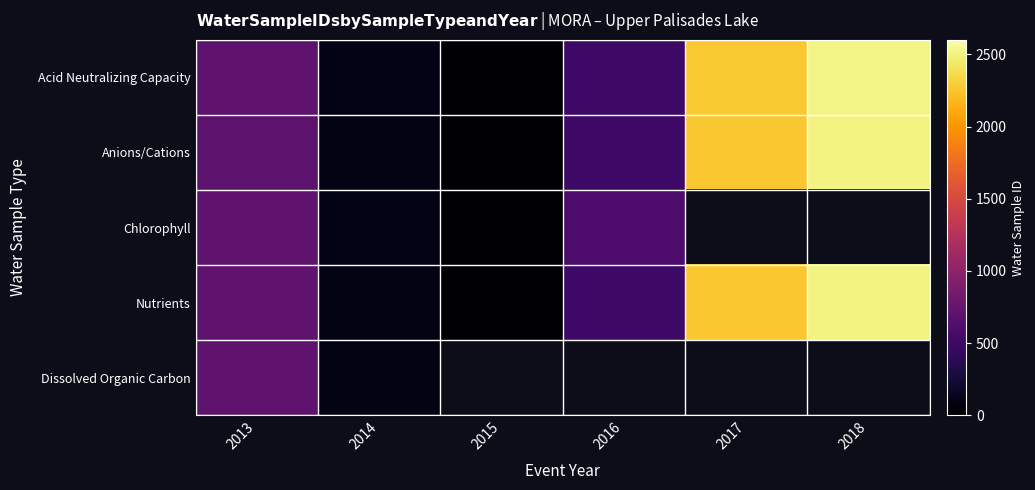

Is it true that Acid Neutralizing Capacity equals 165.8 at 2014?

False